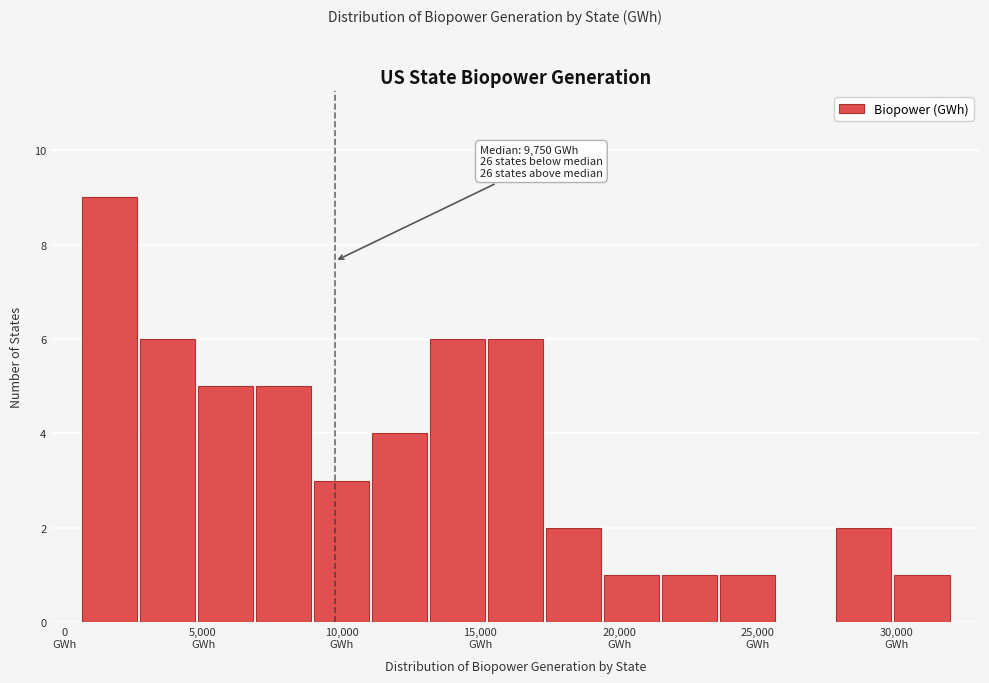

Over which range of the x-axis is the bar tallest?

500 to 2500